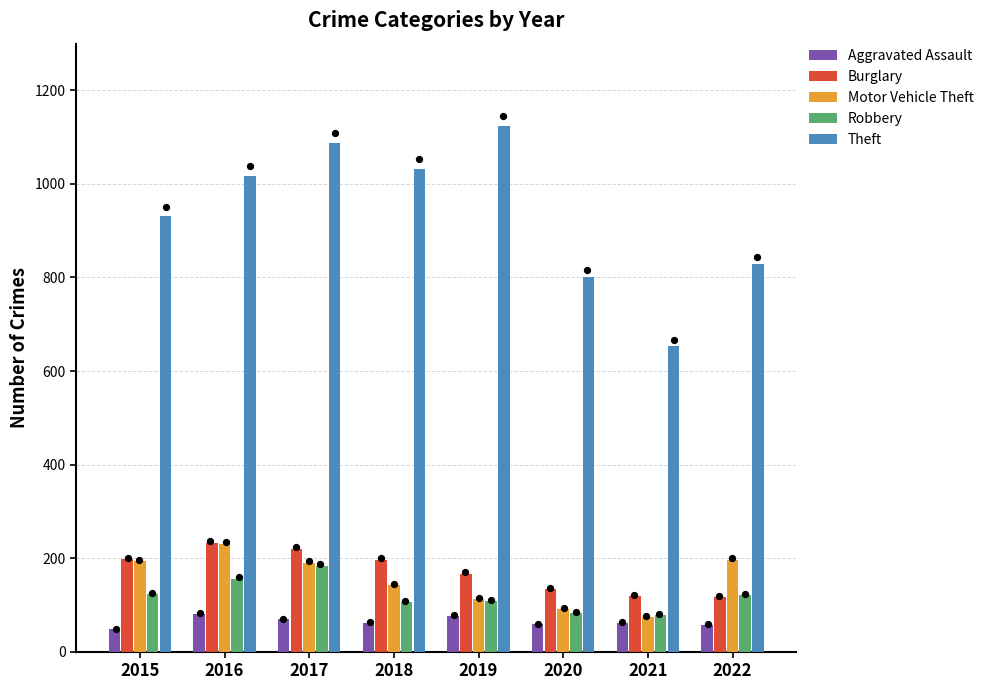

Which series has the largest total across all categories?

Theft